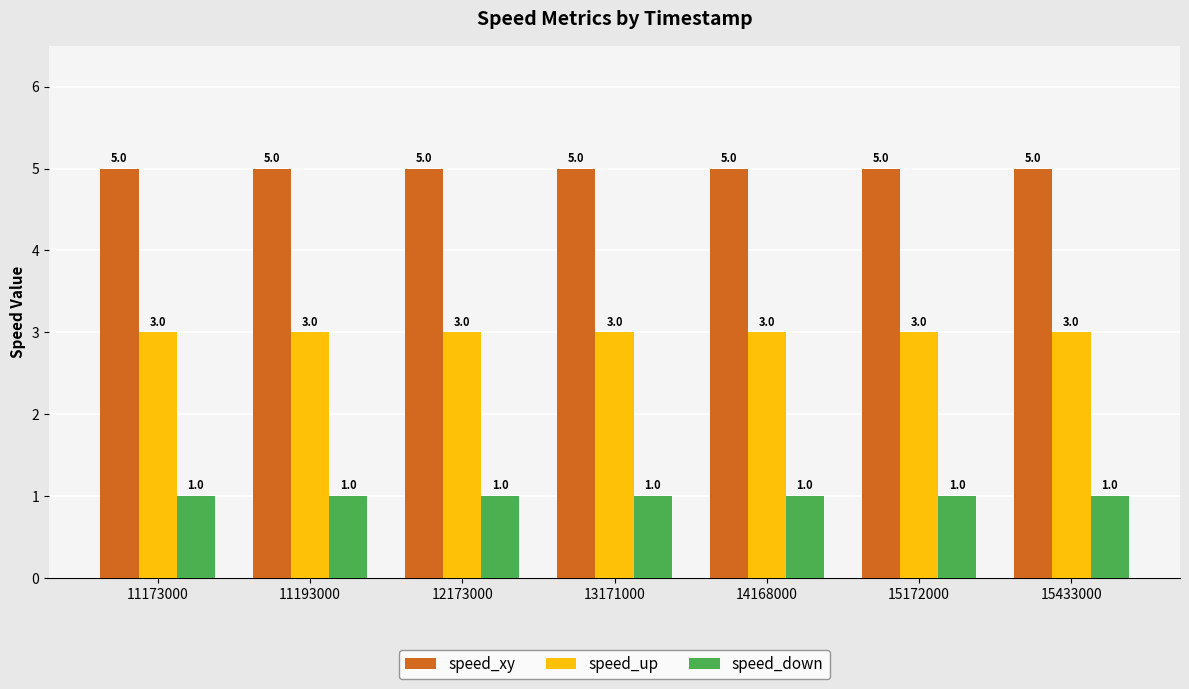

What is the minimum value for speed_xy?

5